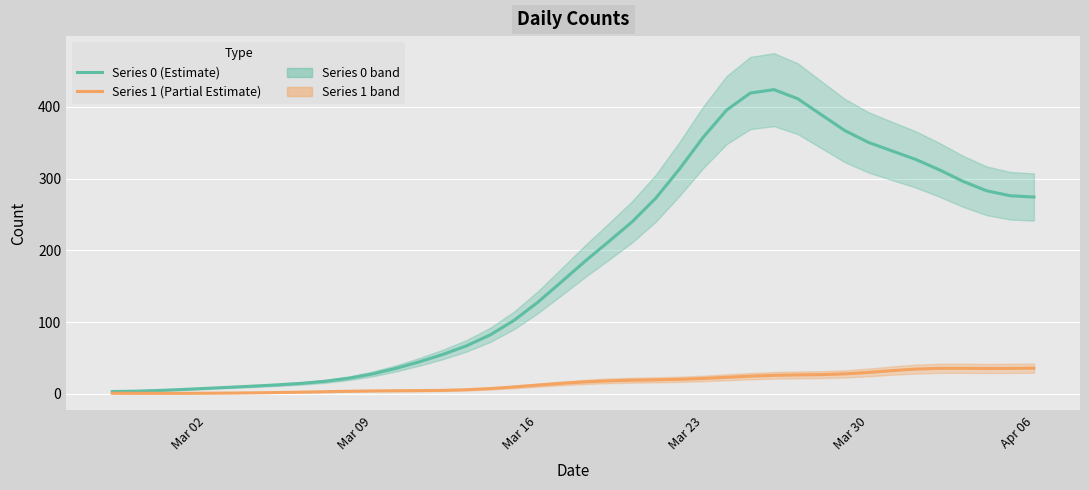

What is the sum of all Series 1 (Partial Estimate) values?

630.0